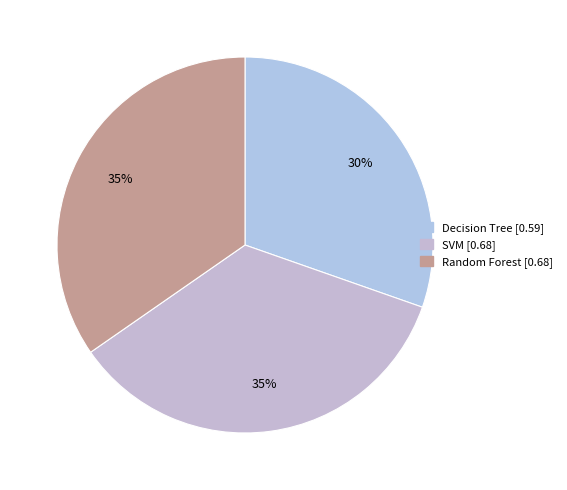

To the nearest percent, what is the difference between the largest and smallest slice percentages?

5%